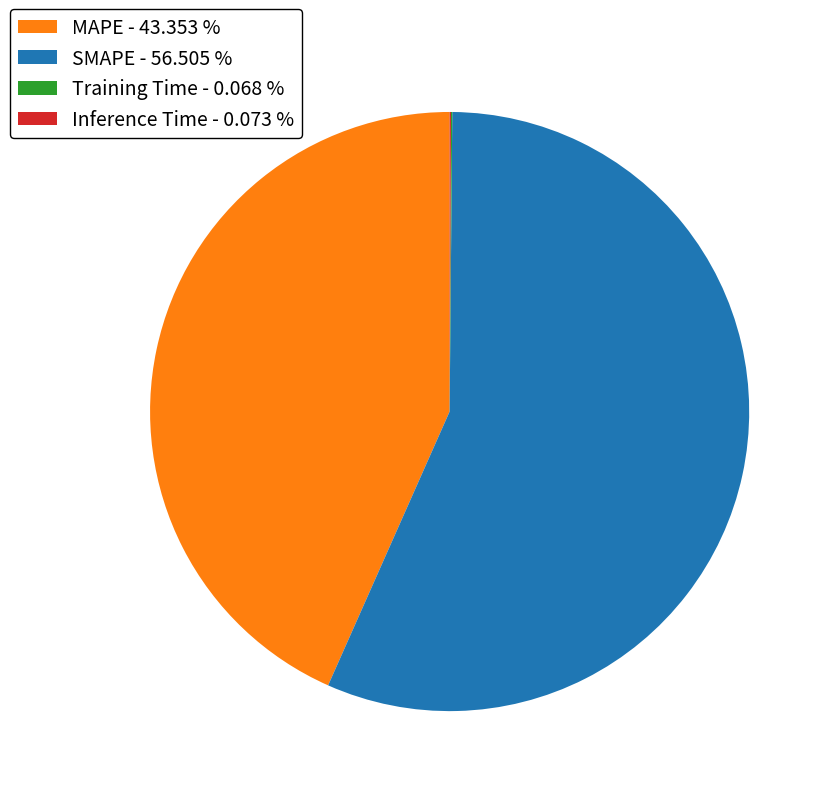

Combined, do MAPE - 43.353 % and SMAPE - 56.505 % account for over 50%?

Yes